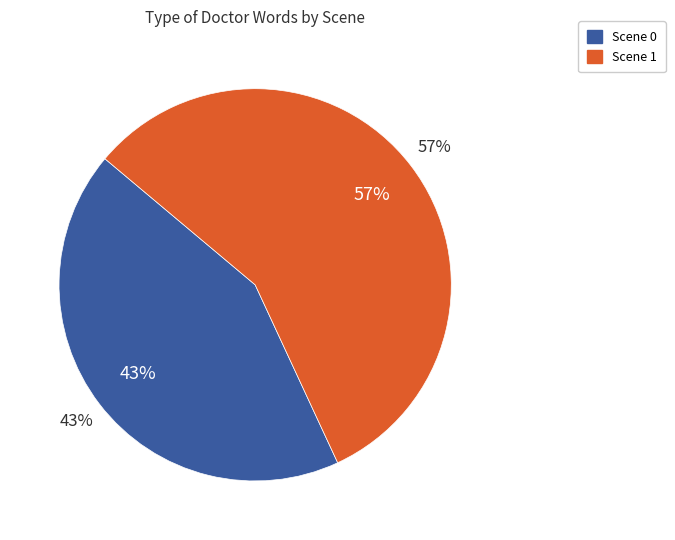

What portion of the pie excludes Scene 0?

57.0%